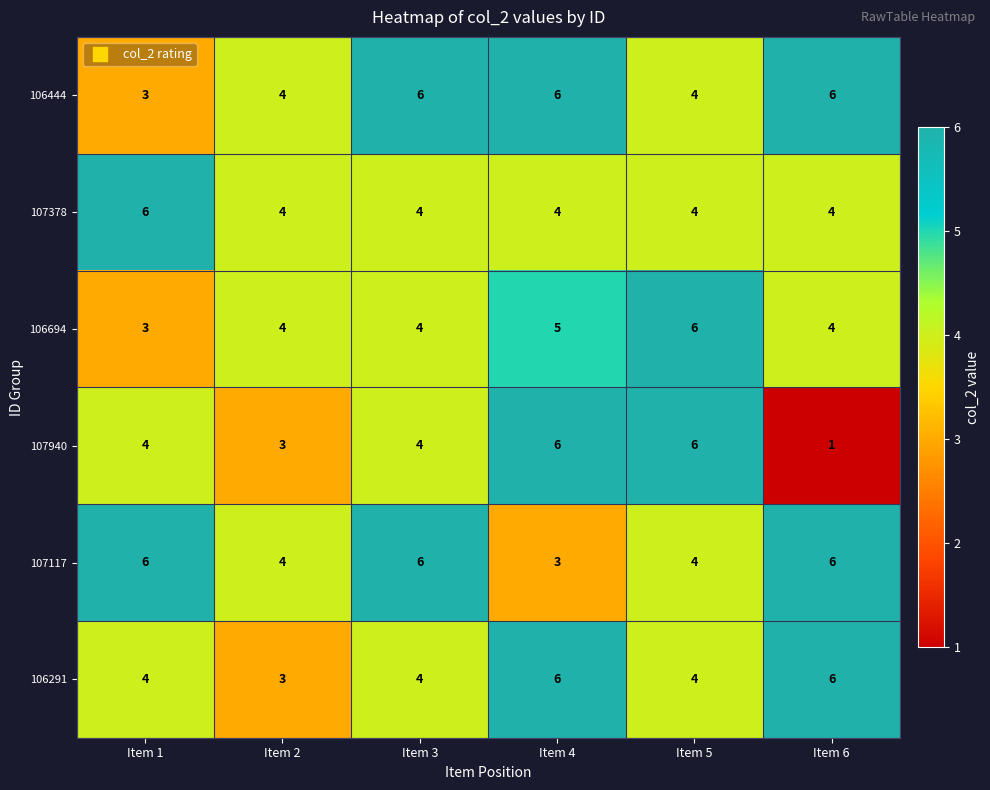

Which series has the widest spread of values?

107940